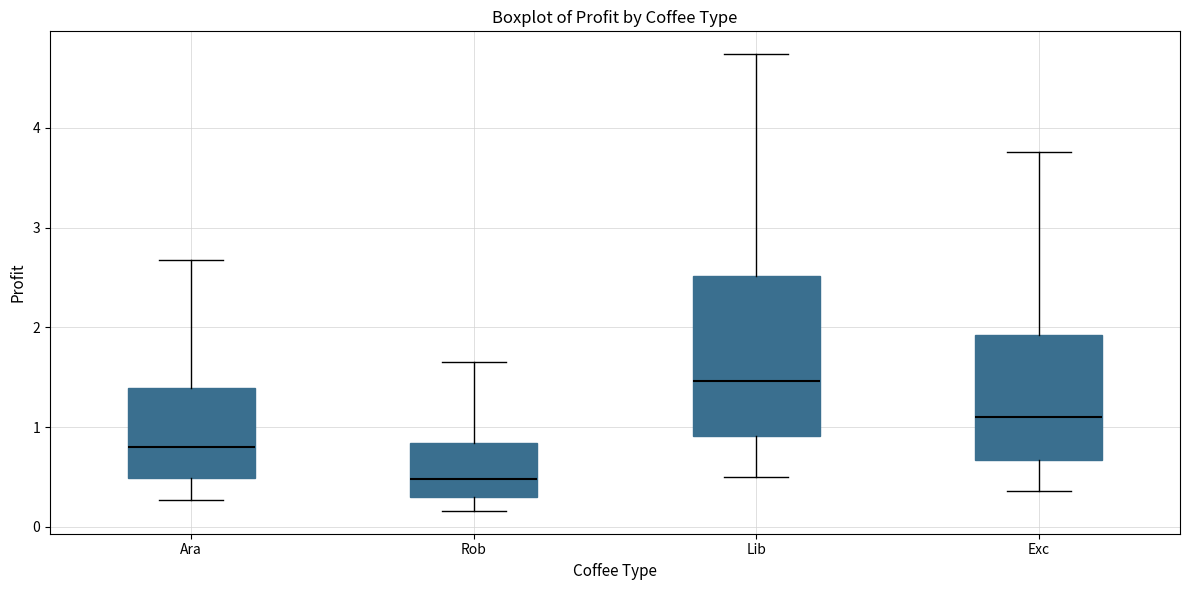

Where is the lower edge of the box for Ara on the y-axis? The values are not printed on the chart, so give them approximately, as read against the axis.

0.5